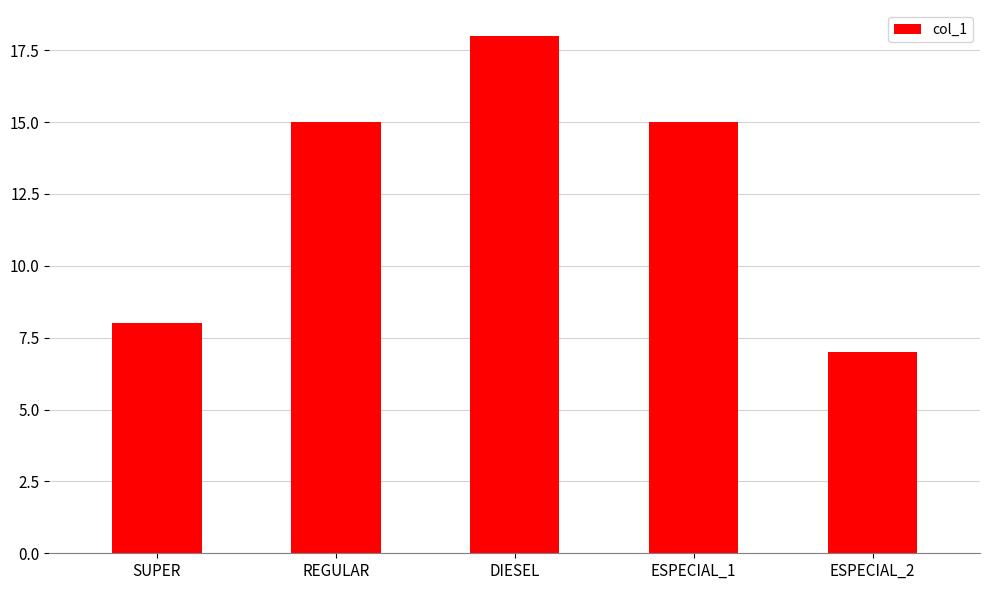

What is the approximate value at DIESEL, to the nearest 10?

20